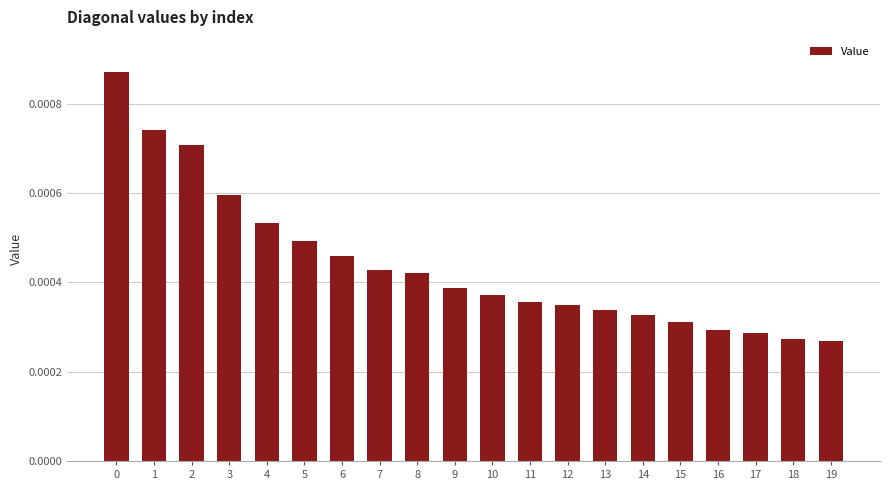

Does the chart contain stacked bars?

No